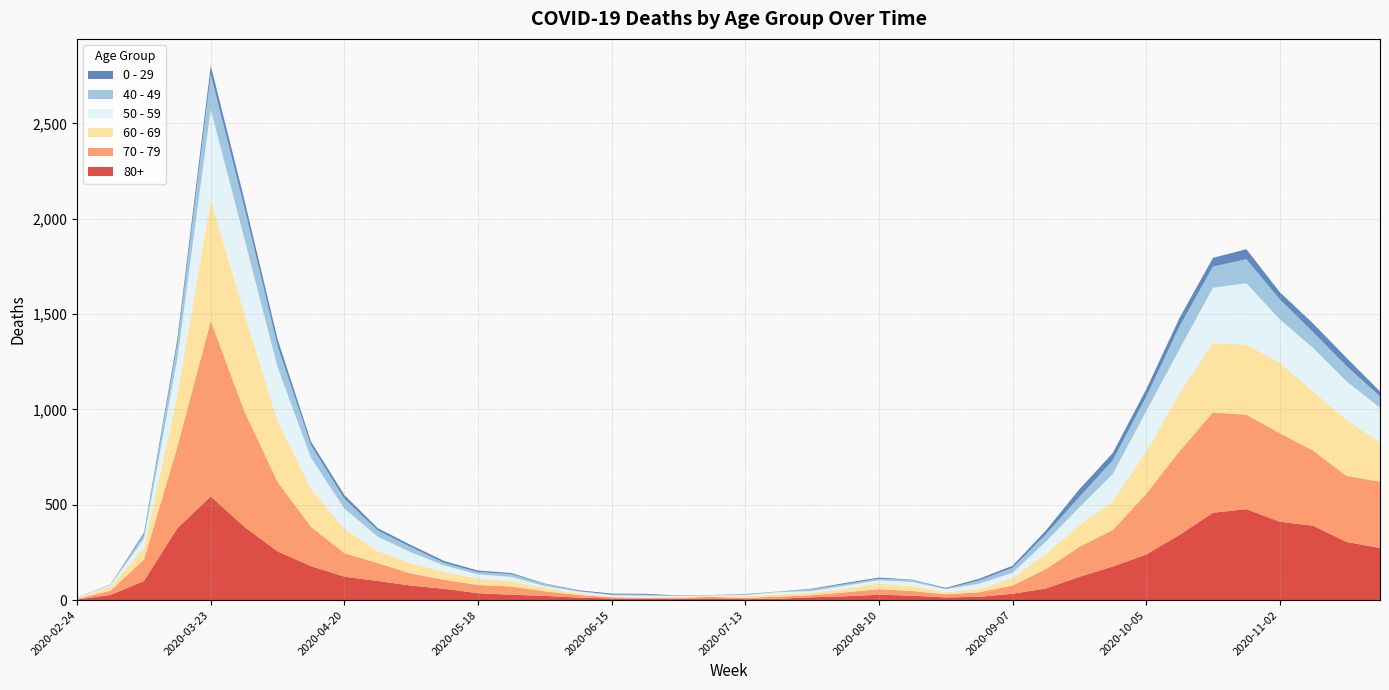

Reading left to right, list all the values displayed in this chart.

80+: 2020-02-24=3	2020-03-02=27	2020-03-09=100	2020-03-16=377	2020-03-23=544	2020-03-30=385	2020-04-06=255	2020-04-13=178	2020-04-20=123	2020-04-27=100	2020-05-04=76	2020-05-11=59	2020-05-18=36	2020-05-25=28	2020-06-01=22	2020-06-08=13	2020-06-15=9	2020-06-22=6	2020-06-29=7	2020-07-06=9	2020-07-13=5	2020-07-20=7	2020-07-27=15	2020-08-03=20	2020-08-10=28	2020-08-17=23	2020-08-24=14	2020-08-31=17	2020-09-07=33	2020-09-14=61	2020-09-21=122	2020-09-28=176	2020-10-05=239	2020-10-12=342	2020-10-19=458	2020-10-26=477	2020-11-02=411	2020-11-09=390	2020-11-16=305	2020-11-23=273
70 - 79: 2020-02-24=4	2020-03-02=22	2020-03-09=113	2020-03-16=427	2020-03-23=920	2020-03-30=608	2020-04-06=365	2020-04-13=206	2020-04-20=123	2020-04-27=94	2020-05-04=63	2020-05-11=47	2020-05-18=43	2020-05-25=43	2020-06-01=24	2020-06-08=14	2020-06-15=6	2020-06-22=5	2020-06-29=5	2020-07-06=8	2020-07-13=7	2020-07-20=11	2020-07-27=11	2020-08-03=21	2020-08-10=29	2020-08-17=25	2020-08-24=16	2020-08-31=24	2020-09-07=43	2020-09-14=102	2020-09-21=157	2020-09-28=191	2020-10-05=318	2020-10-12=439	2020-10-19=526	2020-10-26=495	2020-11-02=464	2020-11-09=394	2020-11-16=346	2020-11-23=348
60 - 69: 2020-02-24=2	2020-03-02=22	2020-03-09=61	2020-03-16=272	2020-03-23=634	2020-03-30=514	2020-04-06=320	2020-04-13=199	2020-04-20=128	2020-04-27=63	2020-05-04=54	2020-05-11=42	2020-05-18=33	2020-05-25=28	2020-06-01=18	2020-06-08=8	2020-06-15=3	2020-06-22=3	2020-06-29=6	2020-07-06=3	2020-07-13=8	2020-07-20=12	2020-07-27=13	2020-08-03=19	2020-08-10=31	2020-08-17=25	2020-08-24=12	2020-08-31=17	2020-09-07=39	2020-09-14=80	2020-09-21=112	2020-09-28=152	2020-10-05=221	2020-10-12=305	2020-10-19=364	2020-10-26=368	2020-11-02=370	2020-11-09=310	2020-11-16=294	2020-11-23=206
50 - 59: 2020-02-24=3	2020-03-02=7	2020-03-09=48	2020-03-16=190	2020-03-23=475	2020-03-30=392	2020-04-06=281	2020-04-13=163	2020-04-20=106	2020-04-27=75	2020-05-04=57	2020-05-11=33	2020-05-18=23	2020-05-25=23	2020-06-01=9	2020-06-08=10	2020-06-15=8	2020-06-22=9	2020-06-29=3	2020-07-06=5	2020-07-13=6	2020-07-20=12	2020-07-27=8	2020-08-03=16	2020-08-10=16	2020-08-17=22	2020-08-24=15	2020-08-31=28	2020-09-07=28	2020-09-14=64	2020-09-21=95	2020-09-28=142	2020-10-05=212	2020-10-12=230	2020-10-19=290	2020-10-26=322	2020-11-02=227	2020-11-09=228	2020-11-16=202	2020-11-23=182
40 - 49: 2020-02-24=0	2020-03-02=5	2020-03-09=21	2020-03-16=79	2020-03-23=183	2020-03-30=163	2020-04-06=111	2020-04-13=66	2020-04-20=51	2020-04-27=33	2020-05-04=27	2020-05-11=13	2020-05-18=12	2020-05-25=14	2020-06-01=12	2020-06-08=3	2020-06-15=2	2020-06-22=5	2020-06-29=1	2020-07-06=1	2020-07-13=4	2020-07-20=2	2020-07-27=10	2020-08-03=8	2020-08-10=8	2020-08-17=10	2020-08-24=2	2020-08-31=17	2020-09-07=26	2020-09-14=38	2020-09-21=55	2020-09-28=72	2020-10-05=76	2020-10-12=120	2020-10-19=111	2020-10-26=126	2020-11-02=105	2020-11-09=83	2020-11-16=80	2020-11-23=60
0 - 29: 2020-02-24=1	2020-03-02=0	2020-03-09=10	2020-03-16=25	2020-03-23=47	2020-03-30=42	2020-04-06=36	2020-04-13=19	2020-04-20=20	2020-04-27=12	2020-05-04=11	2020-05-11=10	2020-05-18=8	2020-05-25=6	2020-06-01=2	2020-06-08=4	2020-06-15=6	2020-06-22=5	2020-06-29=2	2020-07-06=1	2020-07-13=2	2020-07-20=1	2020-07-27=3	2020-08-03=6	2020-08-10=6	2020-08-17=2	2020-08-24=5	2020-08-31=9	2020-09-07=11	2020-09-14=20	2020-09-21=40	2020-09-28=38	2020-10-05=39	2020-10-12=44	2020-10-19=46	2020-10-26=52	2020-11-02=38	2020-11-09=45	2020-11-16=43	2020-11-23=25